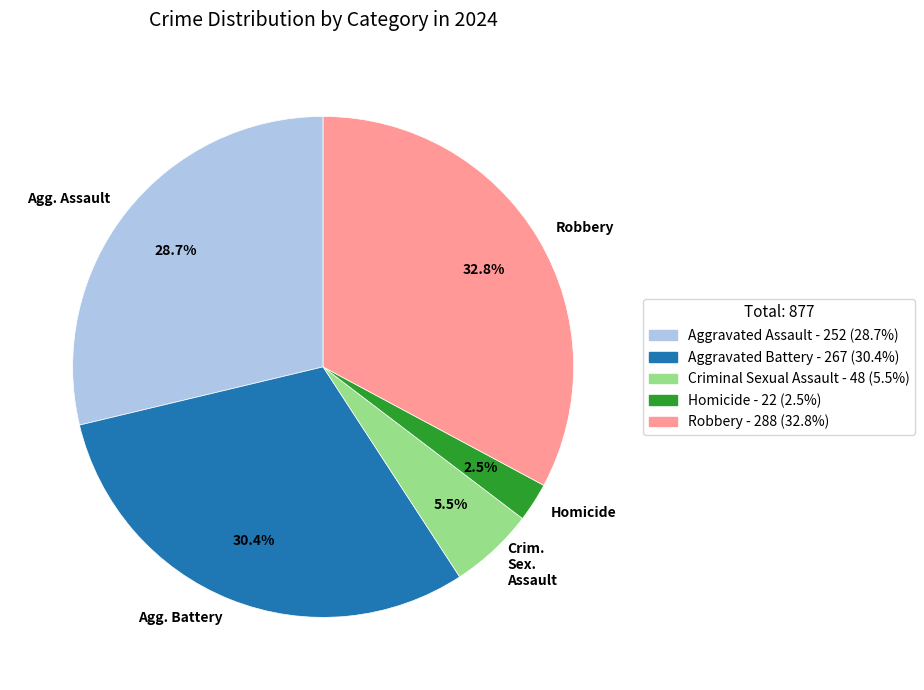

Rank the categories by value from lowest to highest.

Homicide, Crim. Sex. Assault, Agg. Assault, Agg. Battery, Robbery